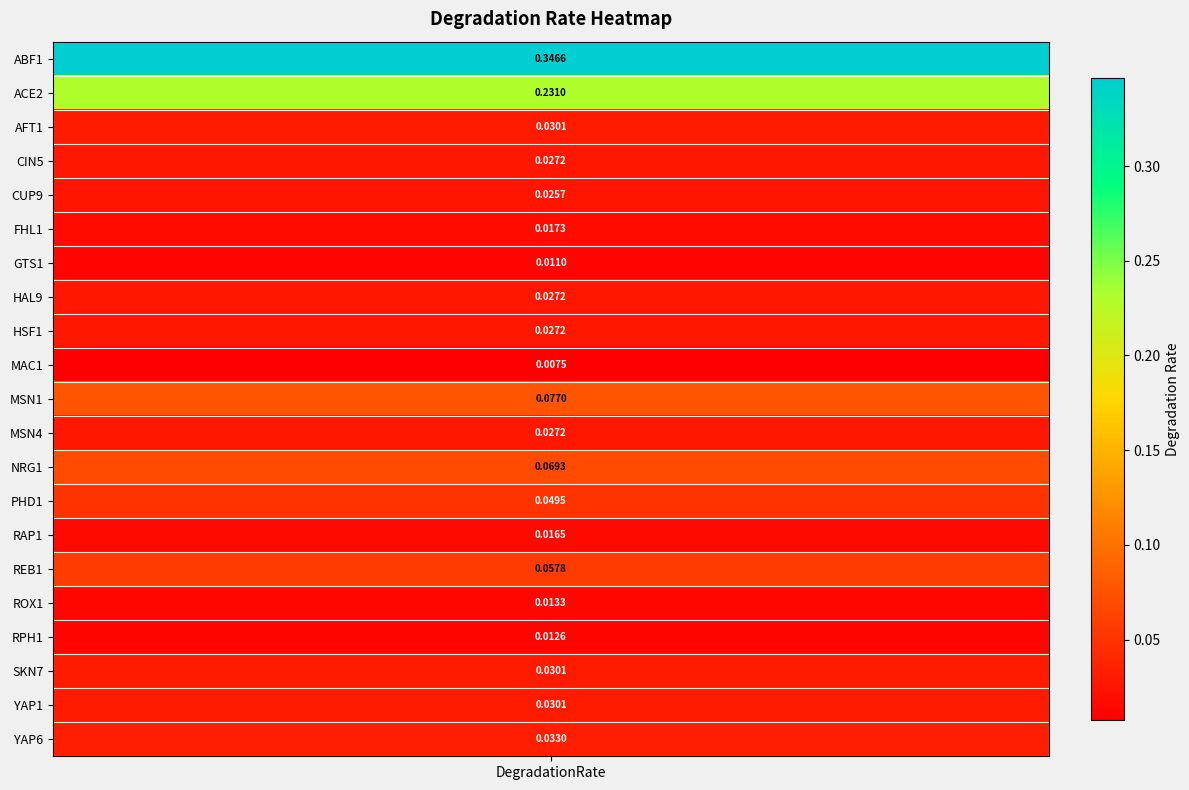

The value at GTS1 is 0.0. True or false?

False